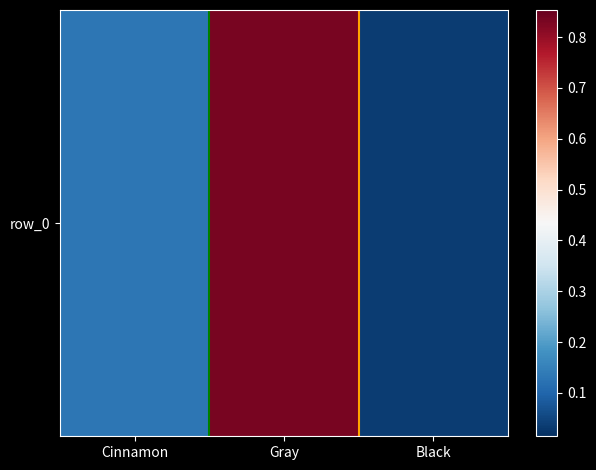

What is the difference between the values at Black and Gray?

0.8